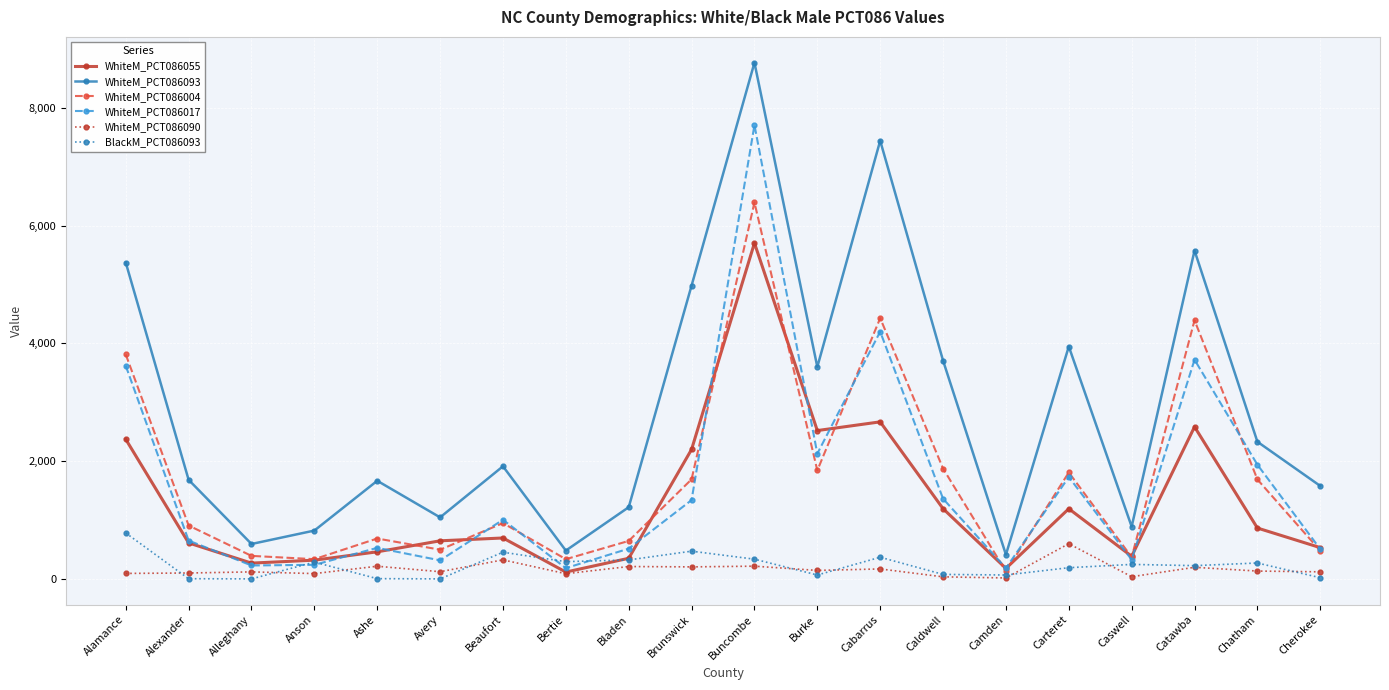

True or false: WhiteM_PCT086004 has a value of 1128 at Burke.

False